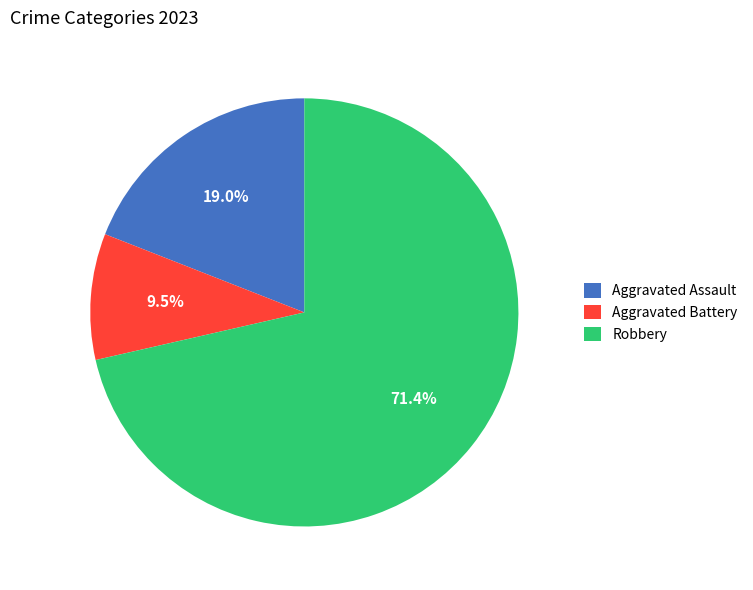

What is the majority slice?

Robbery